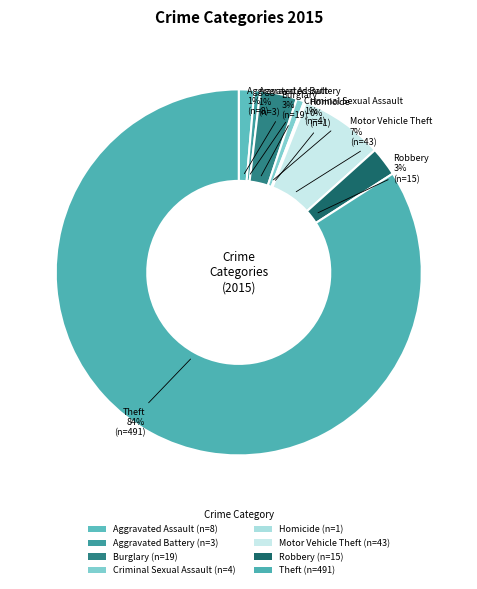

What percentage do Robbery and Aggravated Battery together represent?

3.1%